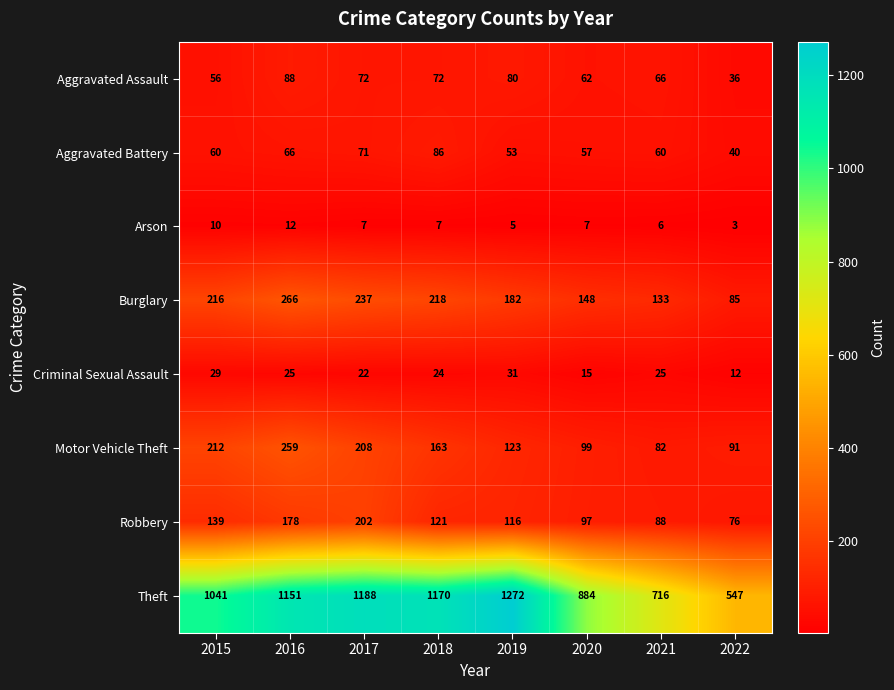

How many series are shown in this chart?

8